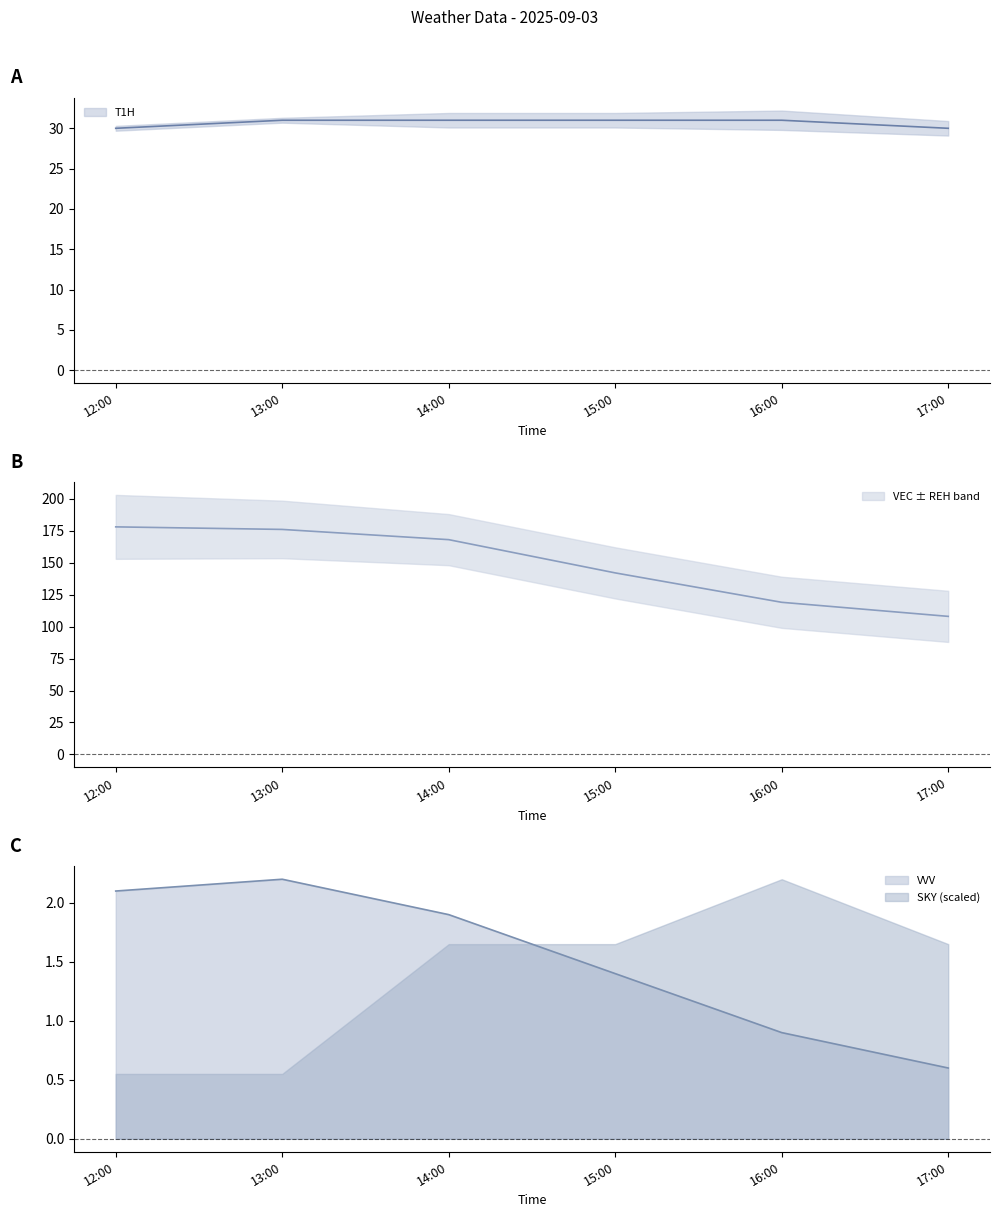

What is the value of the VEC point at the 2nd from the left?

176.0